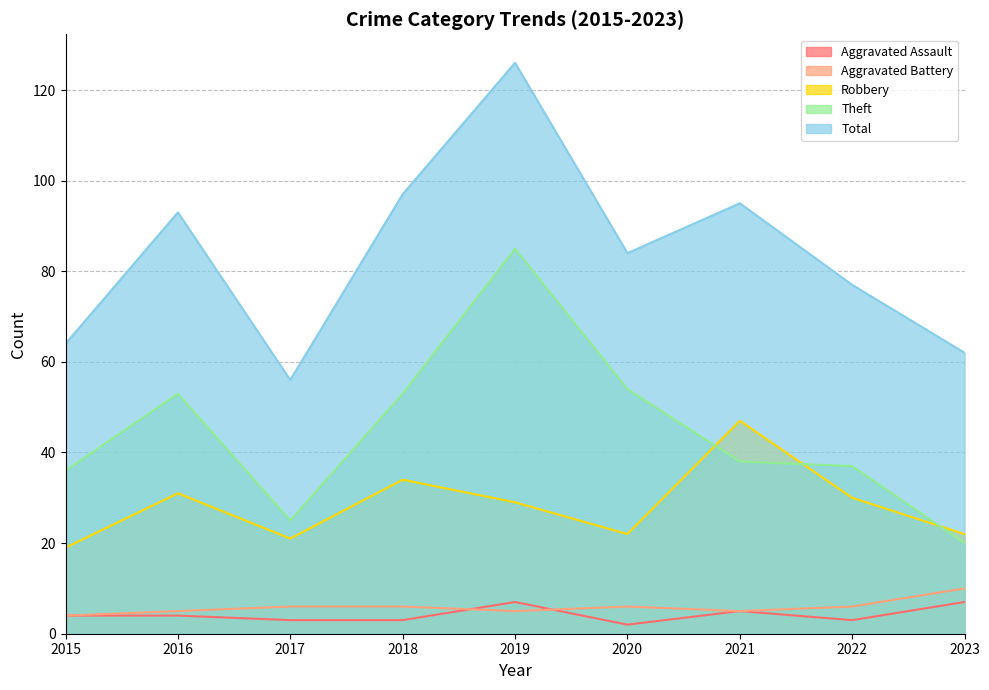

At which category does Total reach its first local peak?

2016